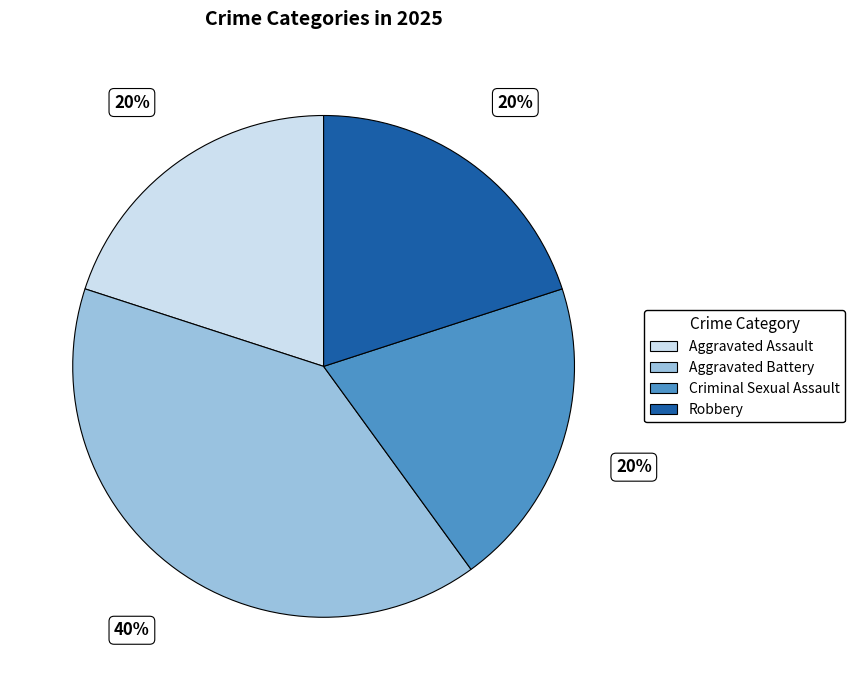

To the nearest percent, what portion does Aggravated Battery represent?

40%